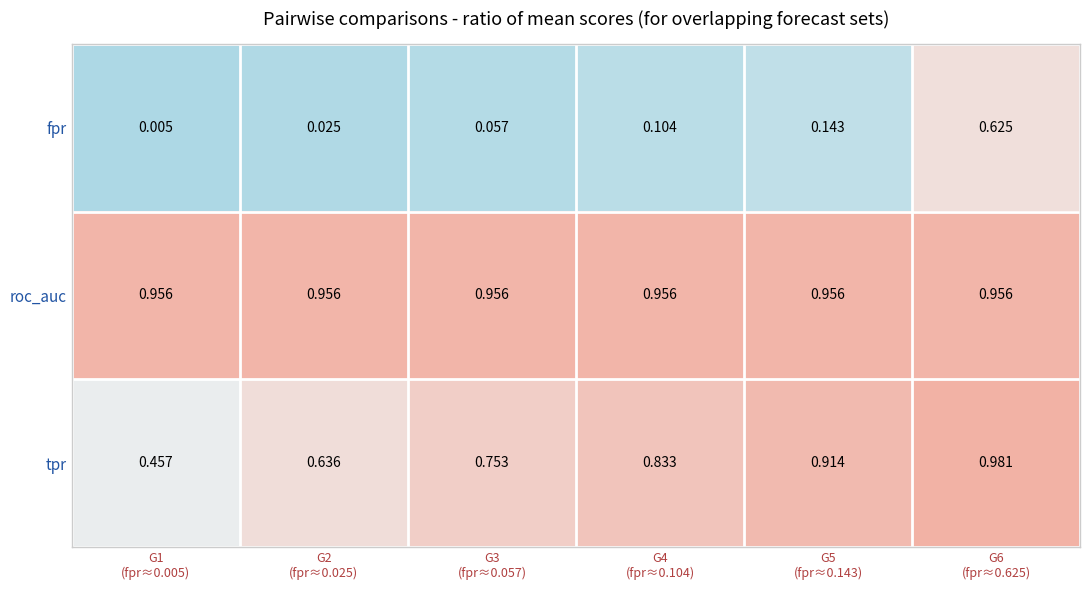

List the series in order of their peak value, highest first.

tpr, roc_auc, fpr